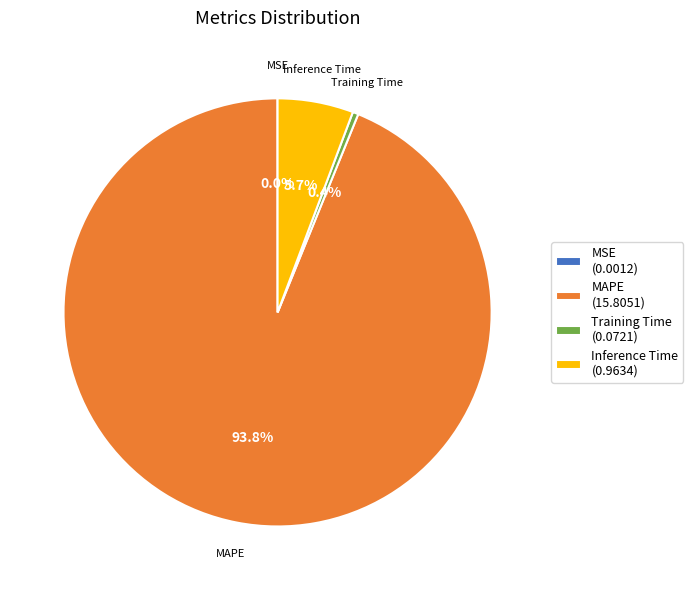

Does MAPE represent more than half of the total?

Yes